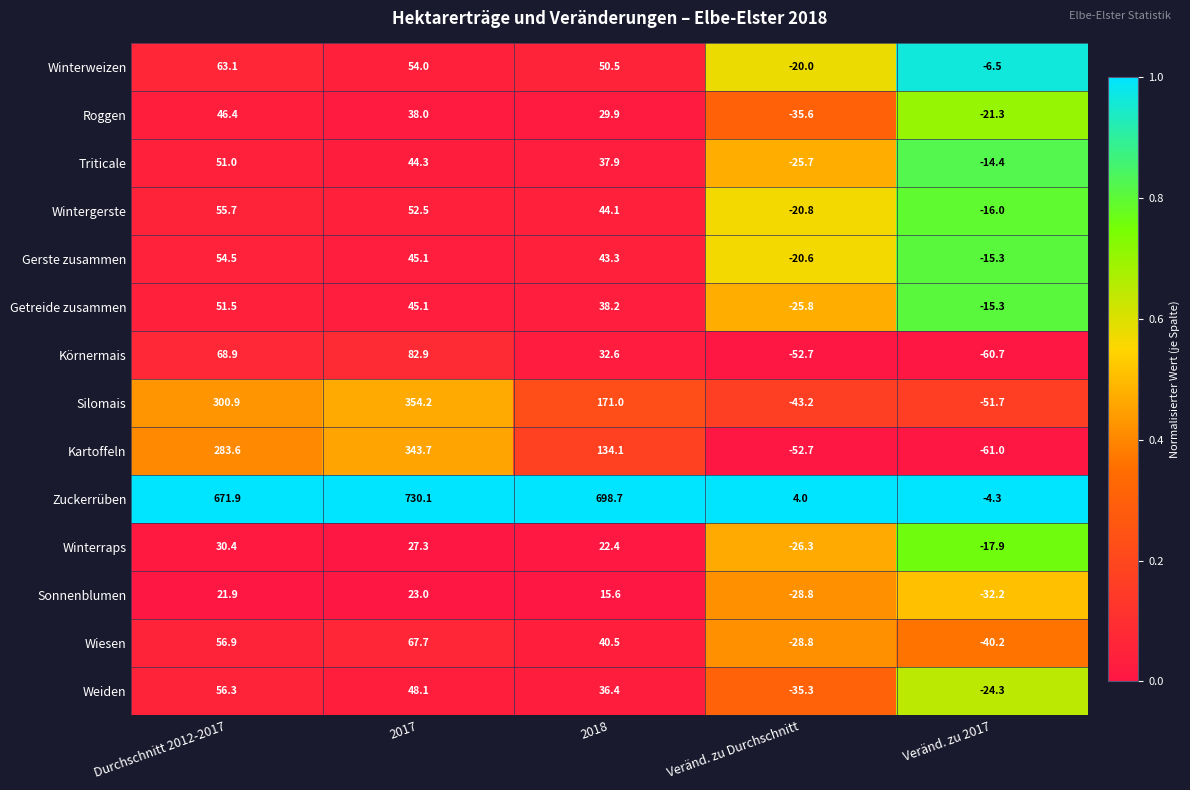

Rank the series by their maximum value, from highest to lowest.

Zuckerrüben, Silomais, Kartoffeln, Körnermais, Wiesen, Winterweizen, Weiden, Wintergerste, Gerste zusammen, Getreide zusammen, Triticale, Roggen, Winterraps, Sonnenblumen